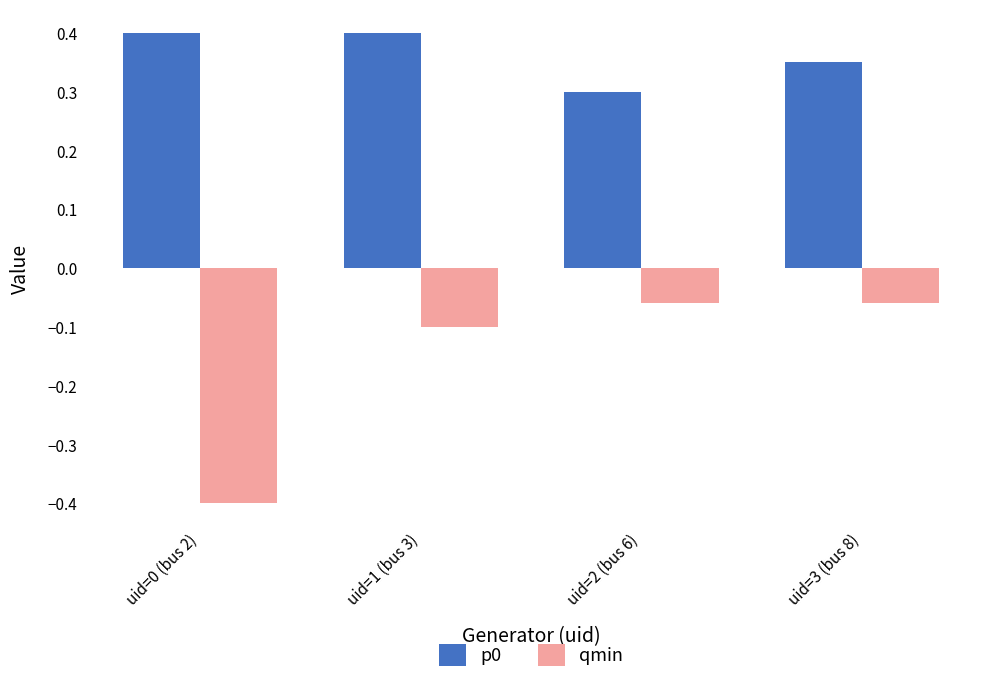

What is the sum of all qmin values?

-0.6